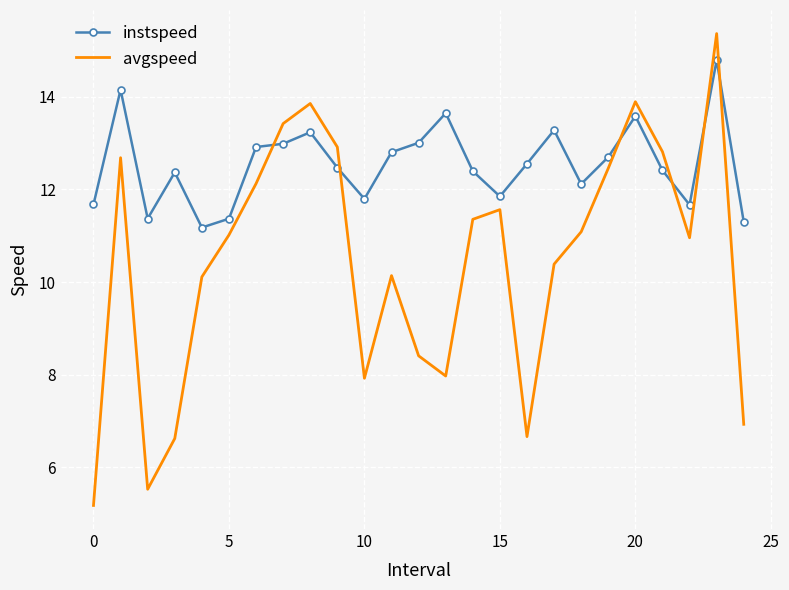

What is the minimum value shown in the chart?

5.2